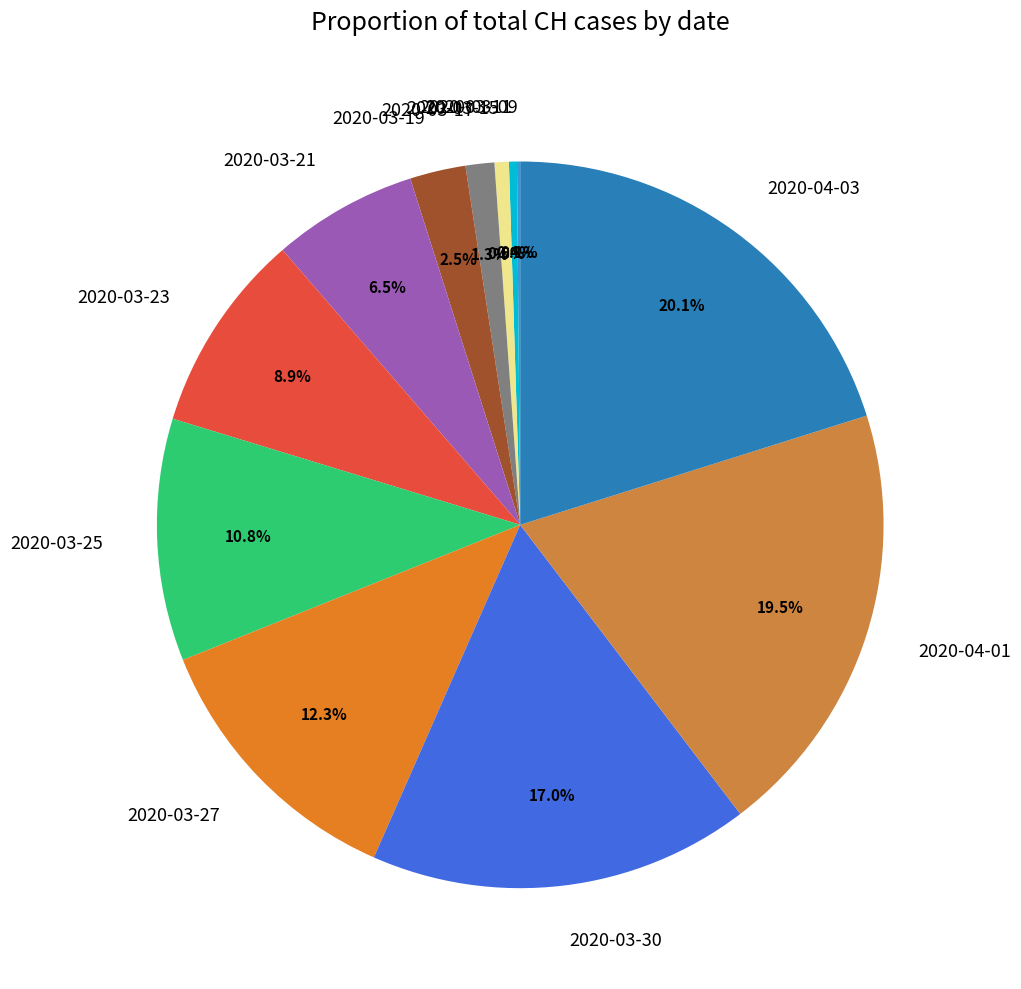

Which slice is the largest?

2020-04-03